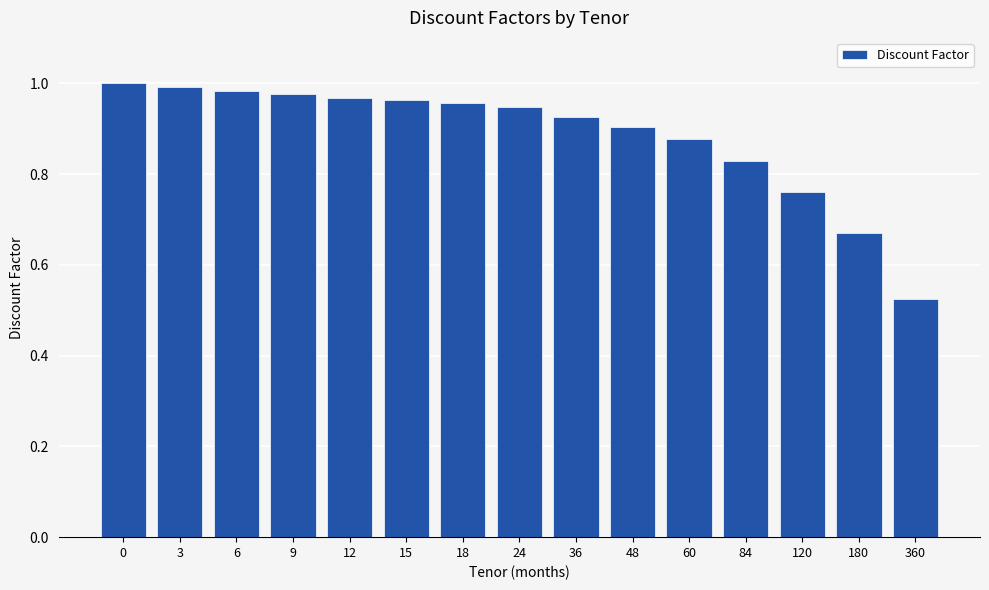

Which has a higher value, 36 or 18?

18